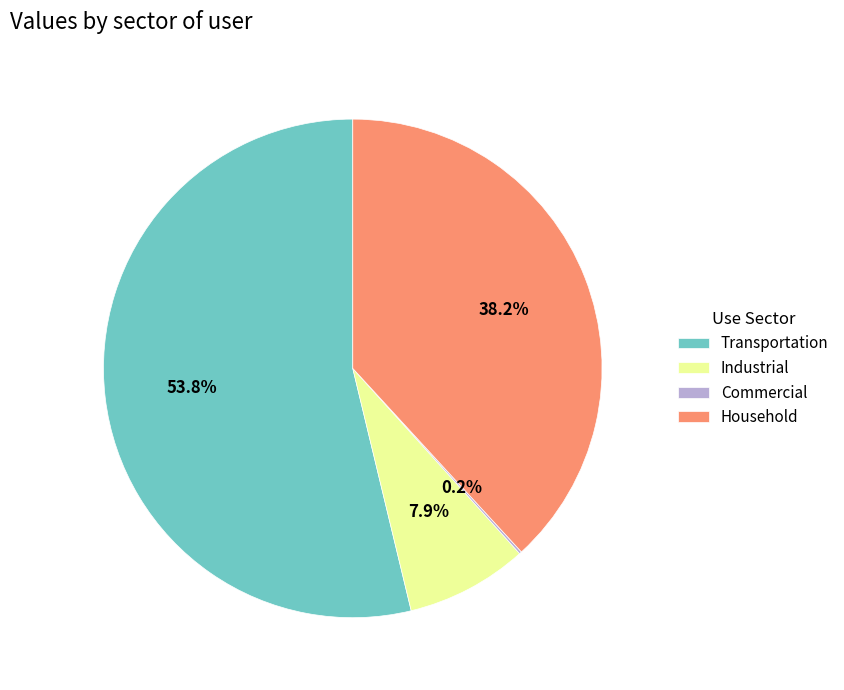

Does Transportation account for over 50% of the chart?

Yes